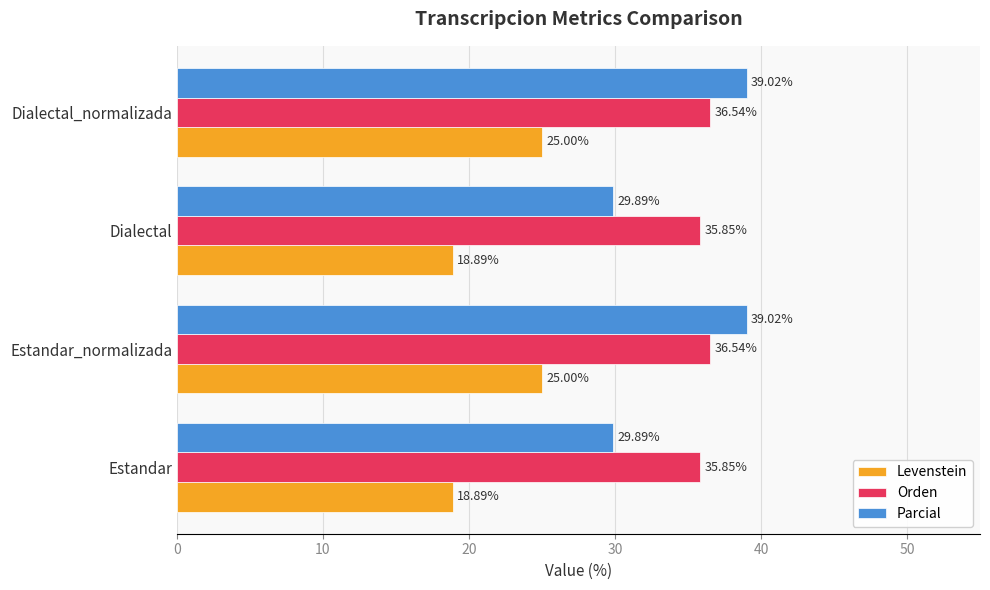

What is the greatest value displayed?

39.0